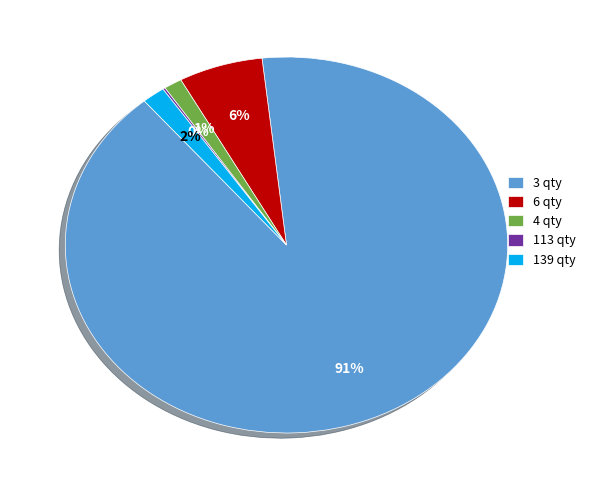

Combined, do 3 qty and 139 qty account for over 50%?

Yes